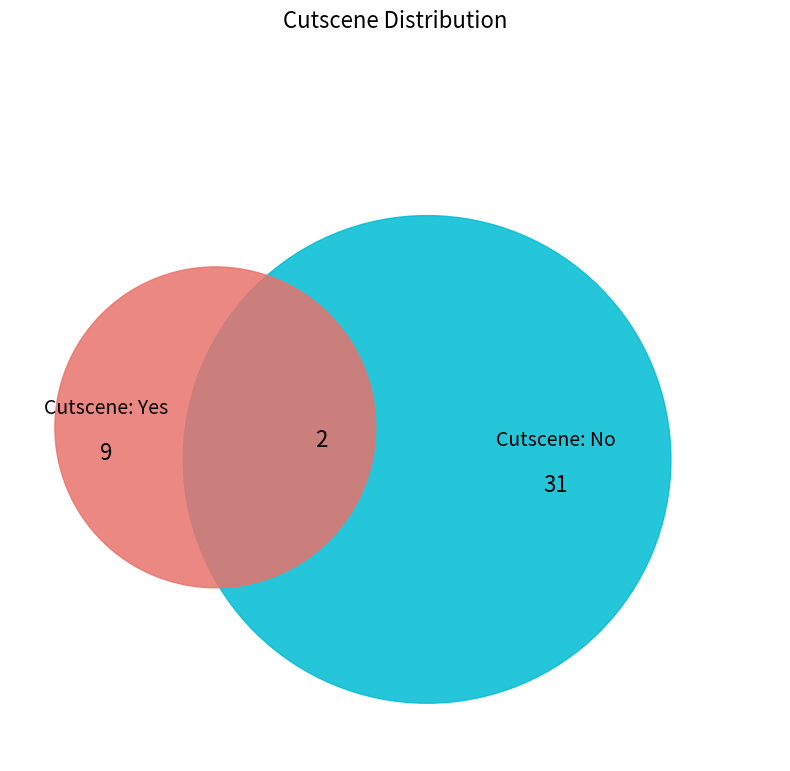

How many slices are in this pie chart?

2